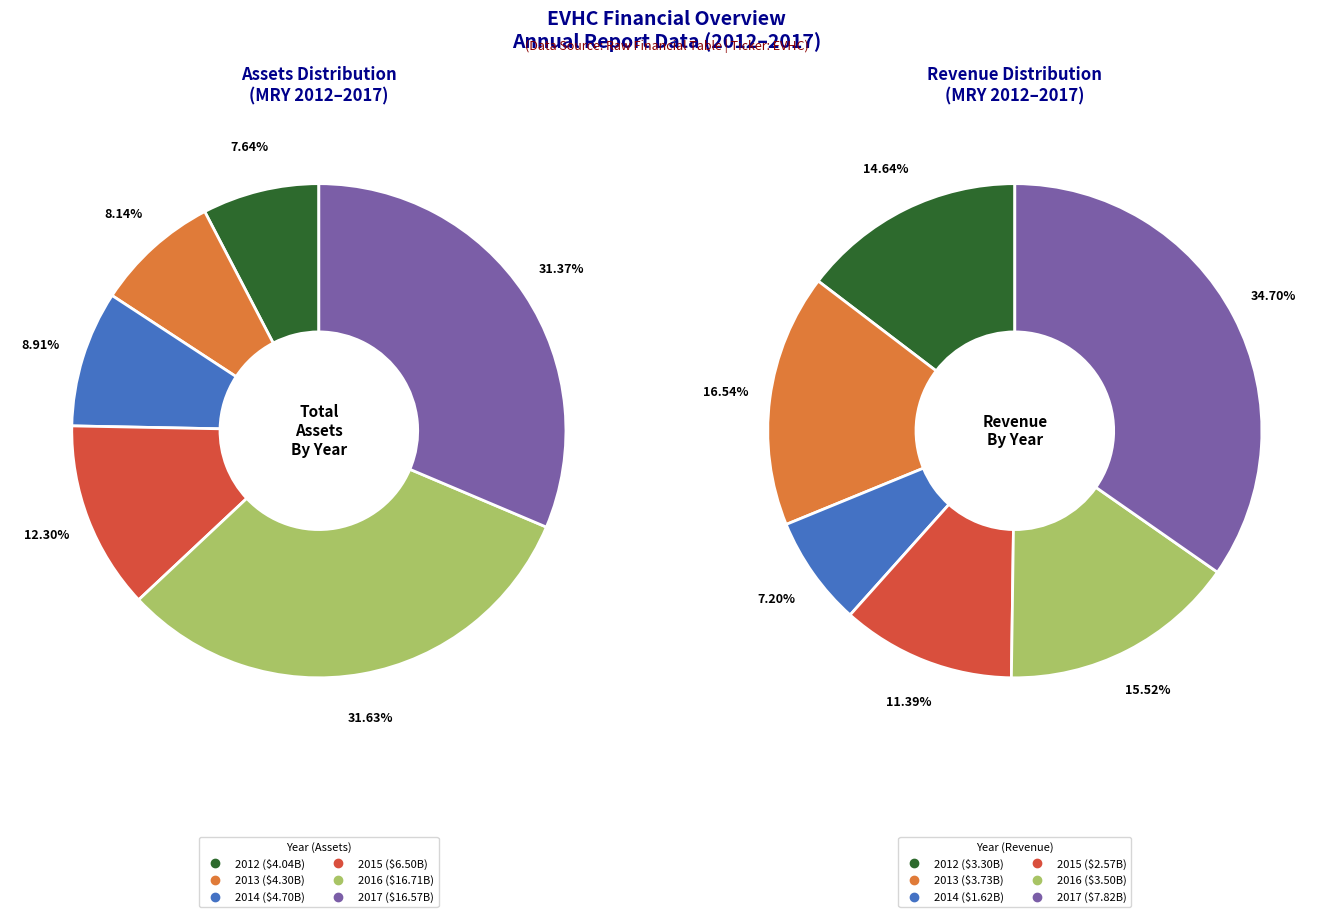

What percentage is the 2013 slice, to the nearest percent?

8%